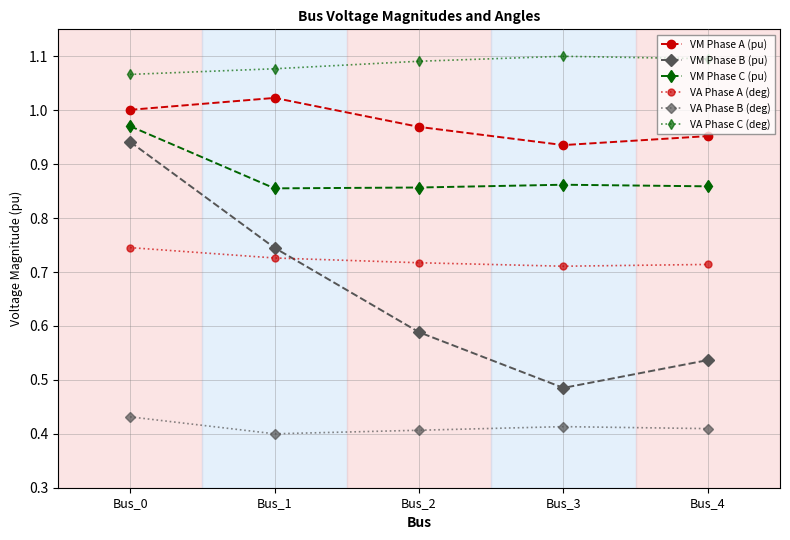

Which series changed the most between Bus_1 and Bus_2?

VM Phase B (pu)